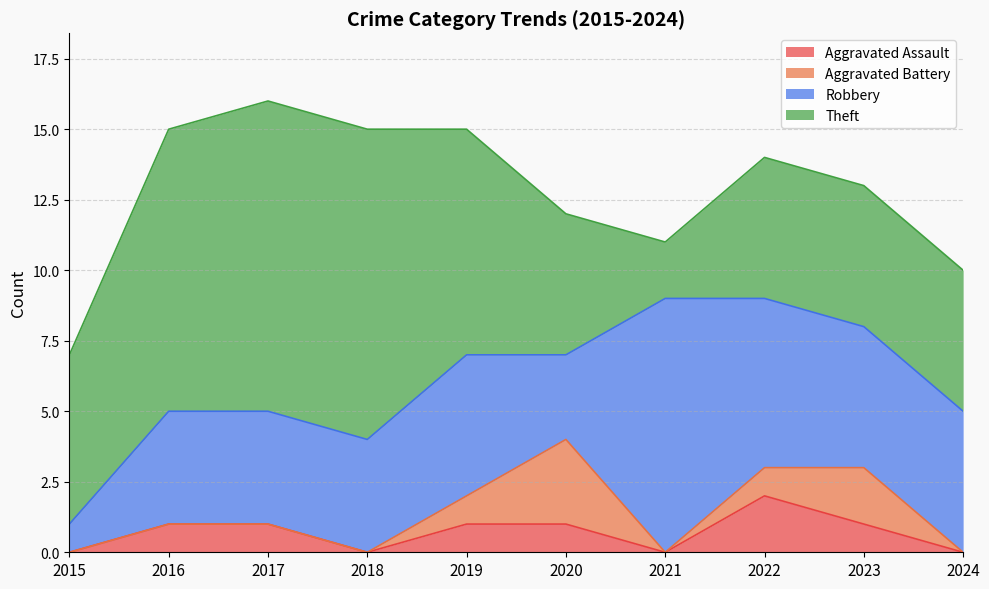

What is the difference between the Theft values at 2020 and 2016?

5